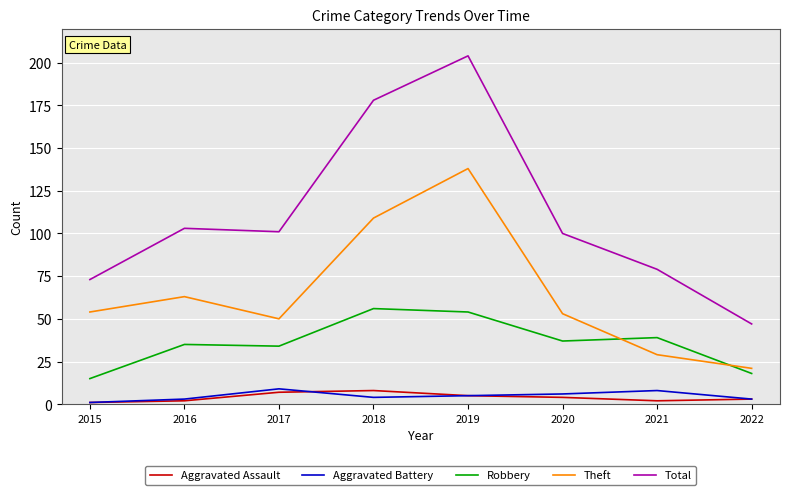

What is the difference between the maximum and minimum values in the Aggravated Battery series?

8